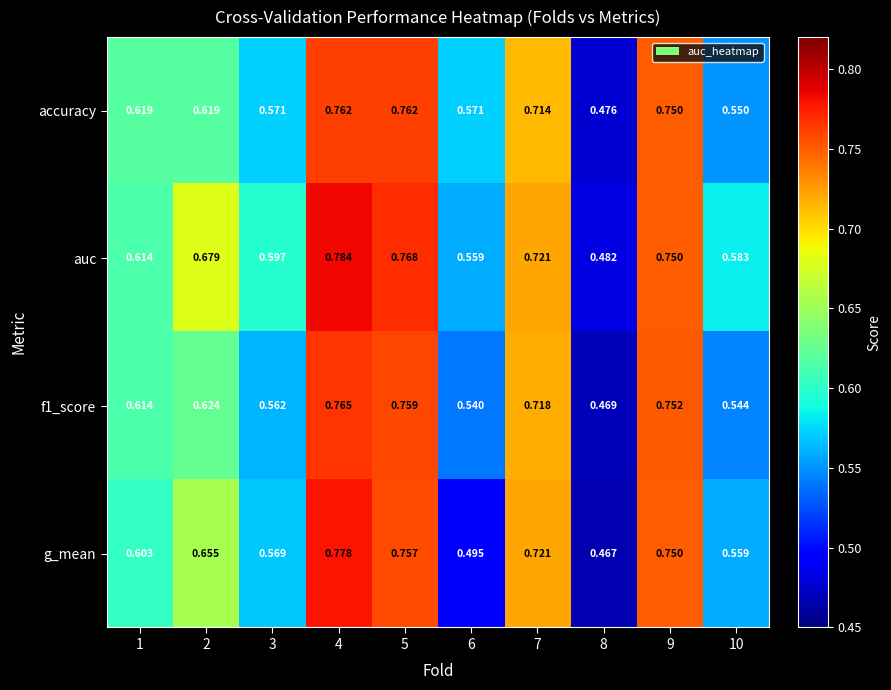

Which series has the widest spread of values?

g_mean